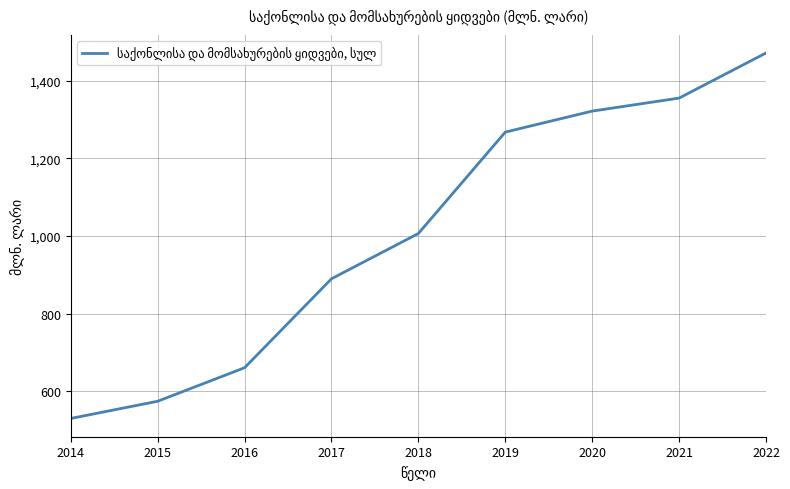

Reading right to left, what are all the values shown in this chart?

1471.3	1355.1	1321.6	1267.5	1006.4	889.8	660.7	574.4	530.1